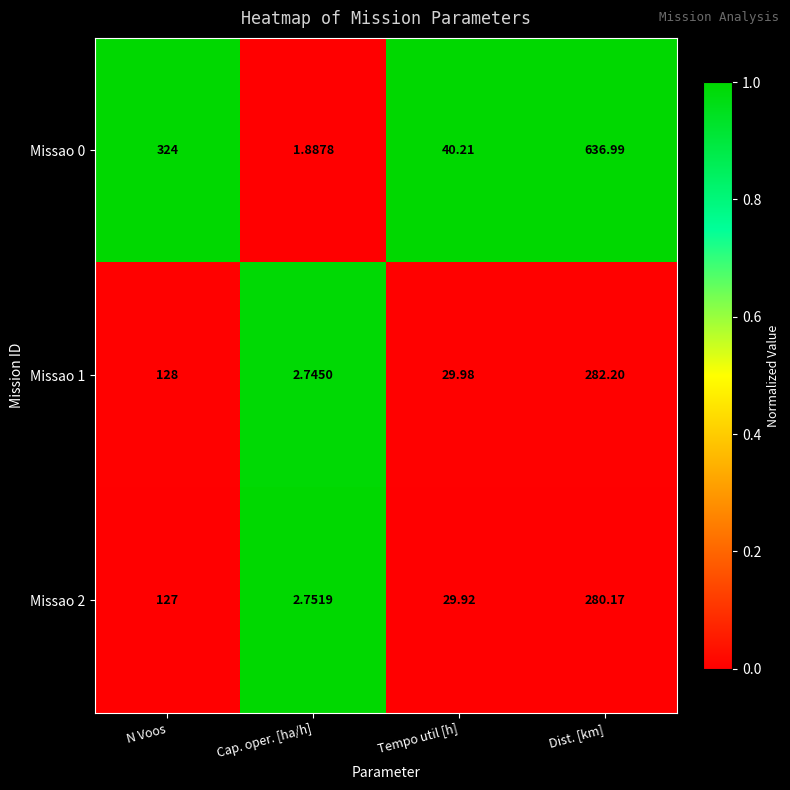

Is the value of Missao 2 at N Voos greater than the value of Missao 1 at Tempo util [h]?

Yes